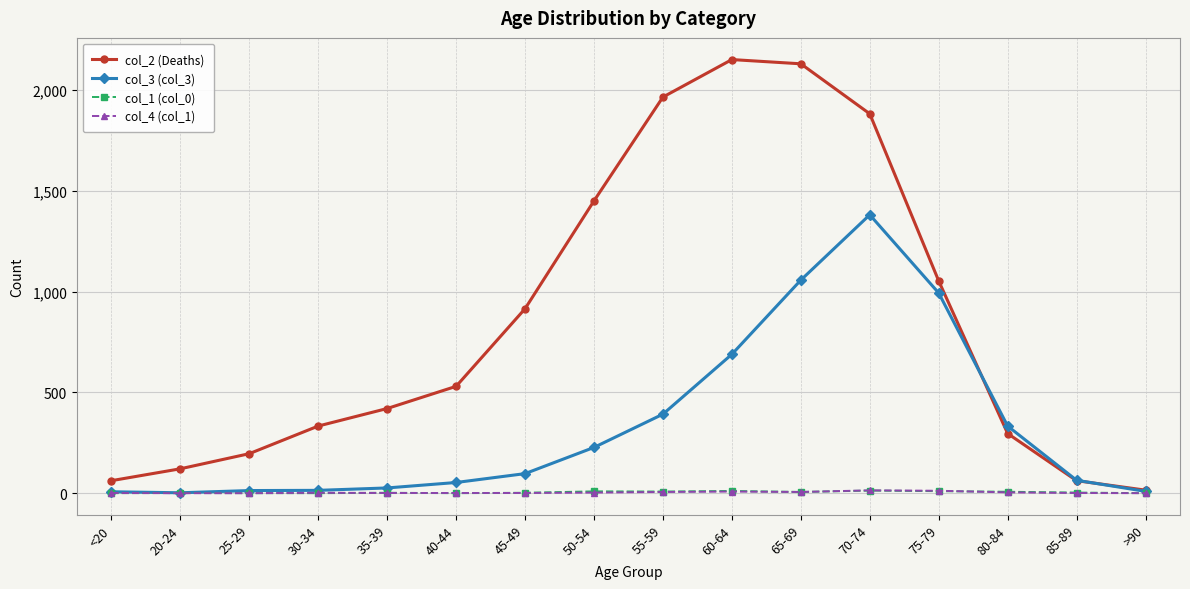

How many lines are shown in the chart?

4